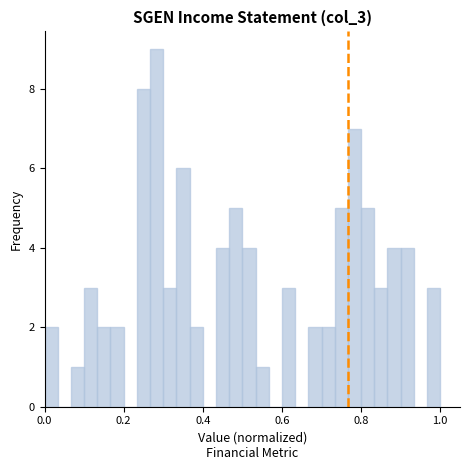

Read against the x-axis, roughly where is the centre of the tallest bar?

0.28